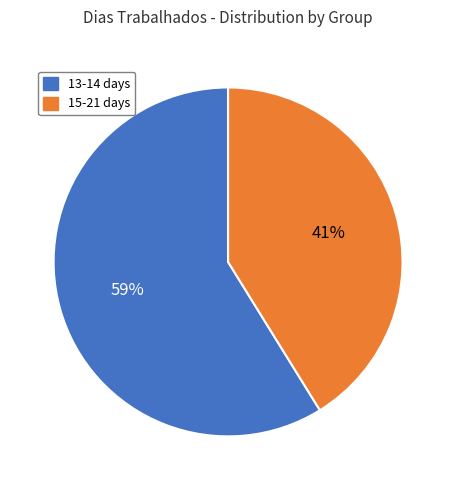

To the nearest percent, what is the difference between the largest and smallest slice percentages?

18%